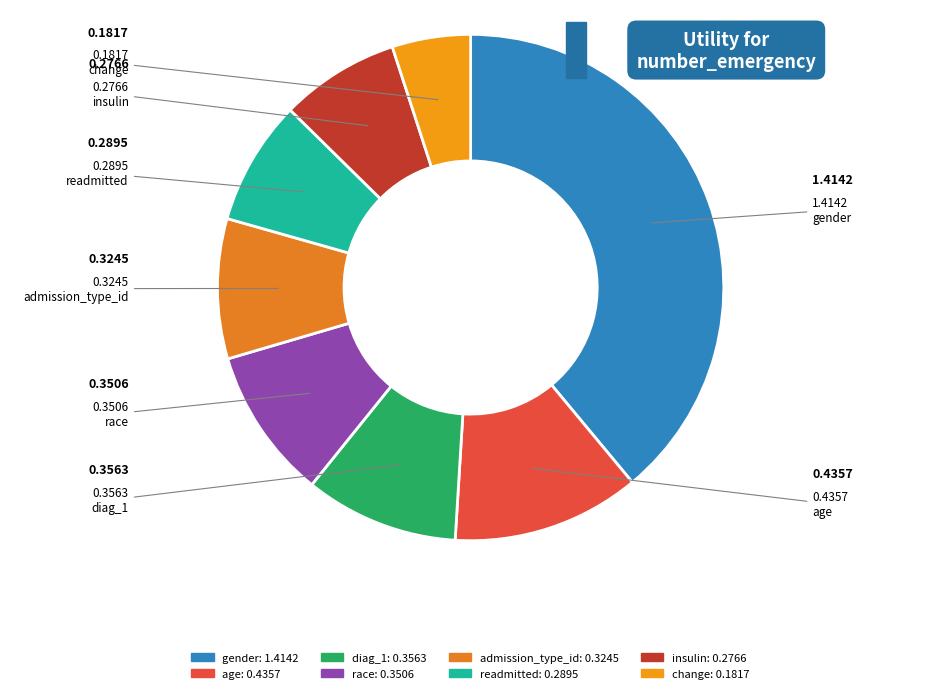

Combined, what portion of the pie is diag_1 and gender?

48.8%